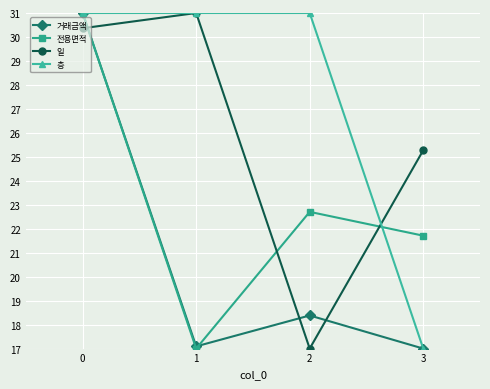

Is this an area chart (filled region under the line)?

No